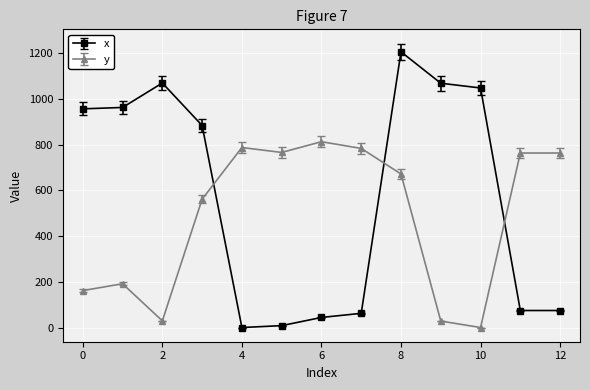

What is the value of the y point at the 9th from the left?

672.3